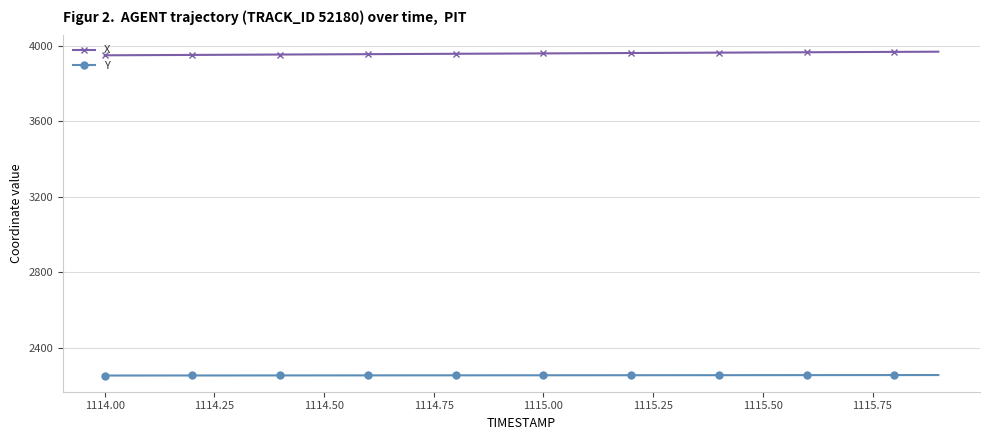

What is the maximum value shown in the chart?

3967.8